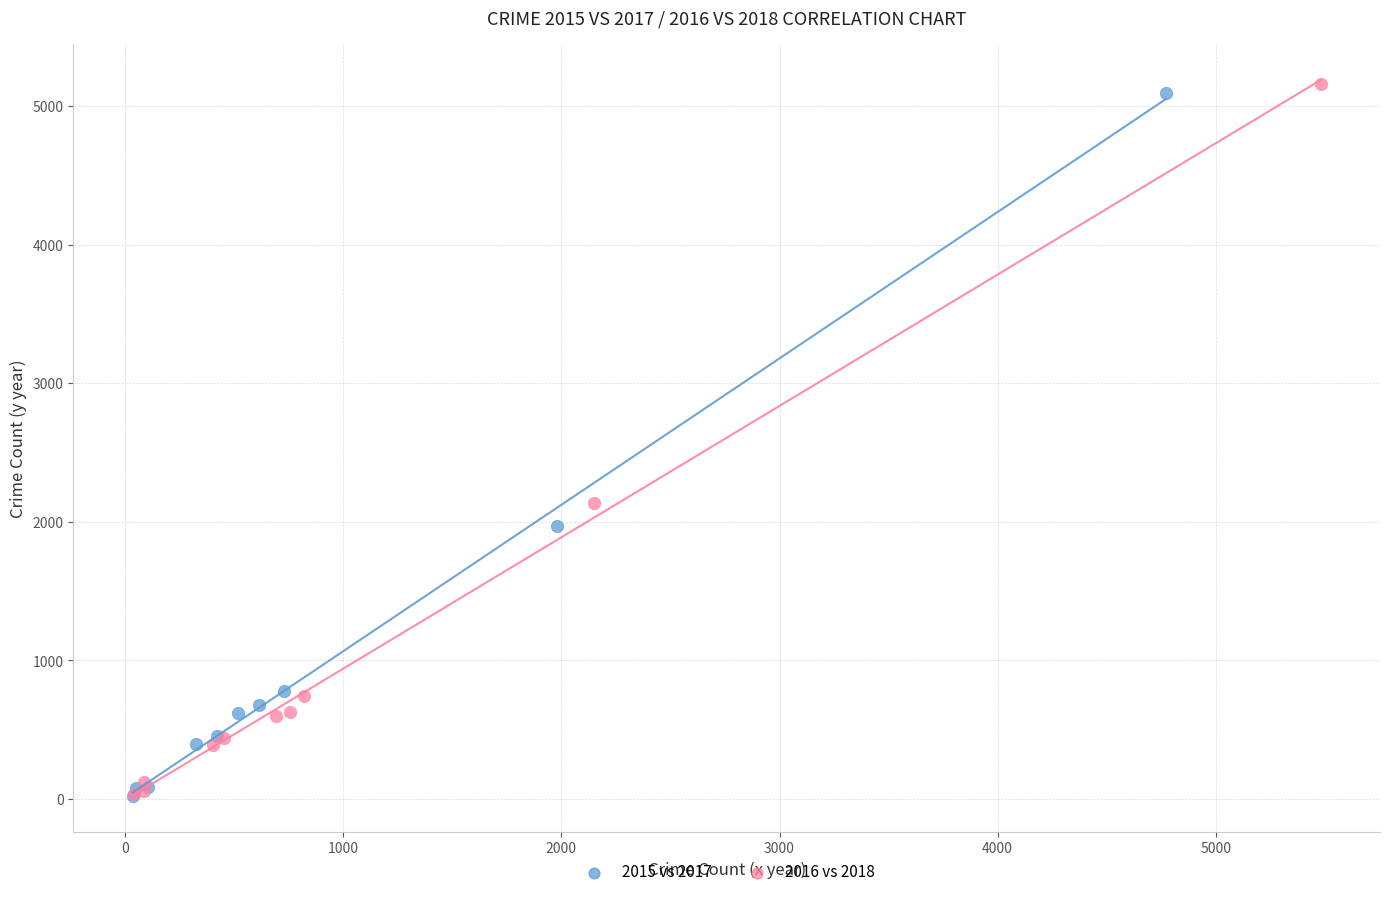

What are all the series names shown in the legend?

2015 vs 2017, 2016 vs 2018